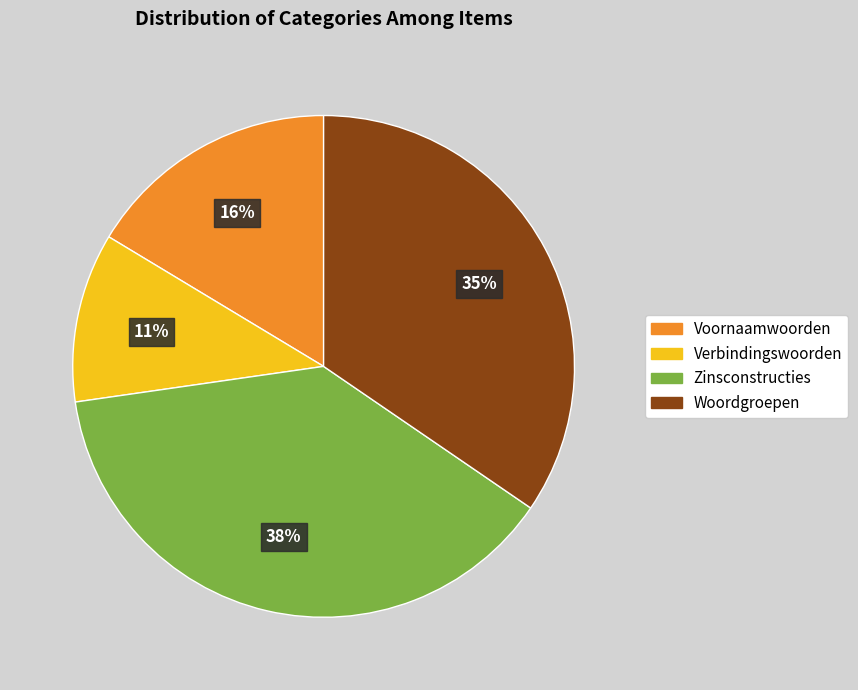

Is the sum of Woordgroepen and Zinsconstructies greater than half?

Yes